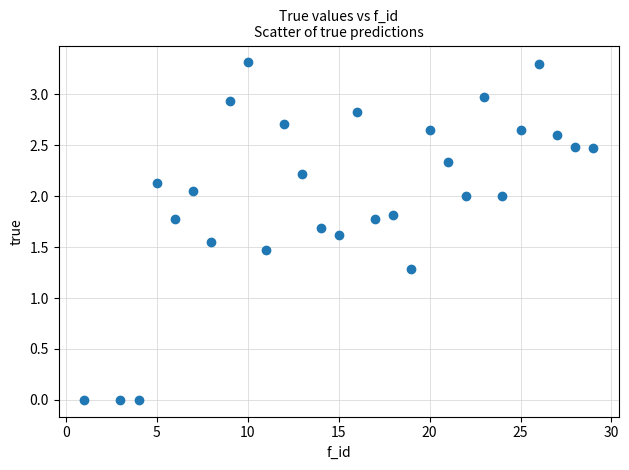

What Y value in the scatter plot is closest to 1?

1.3